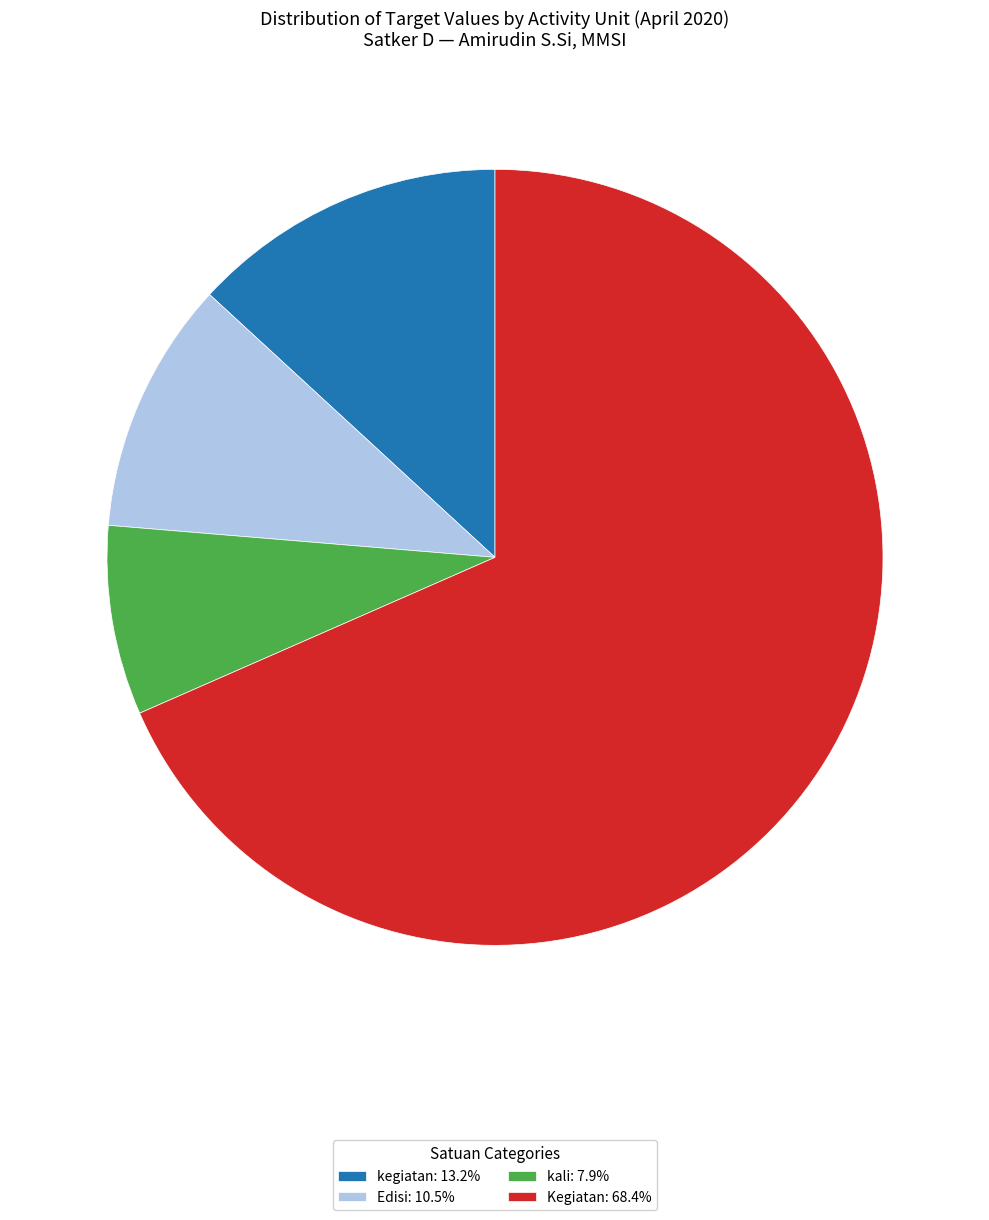

What is the ratio of the value at kali: 7.9% to the value at Edisi: 10.5%?

0.8